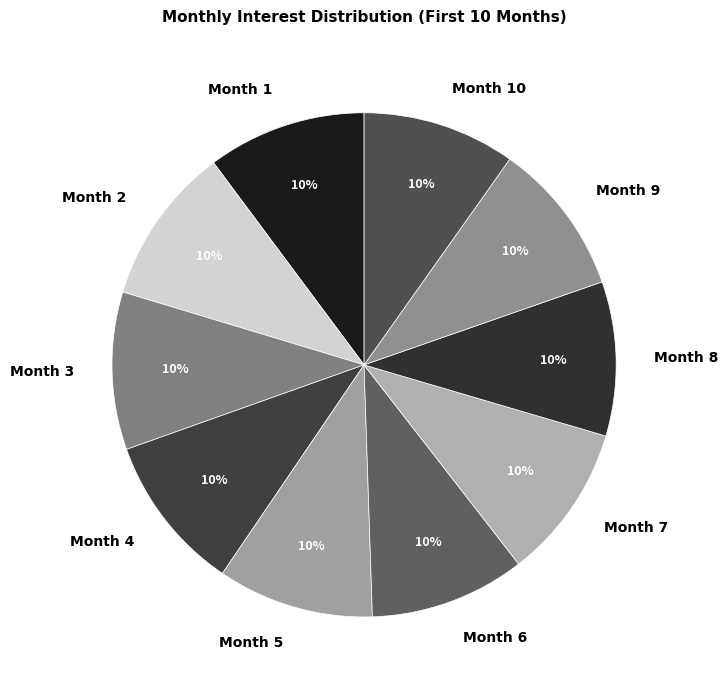

Which category has the smallest portion of the pie?

Month 10